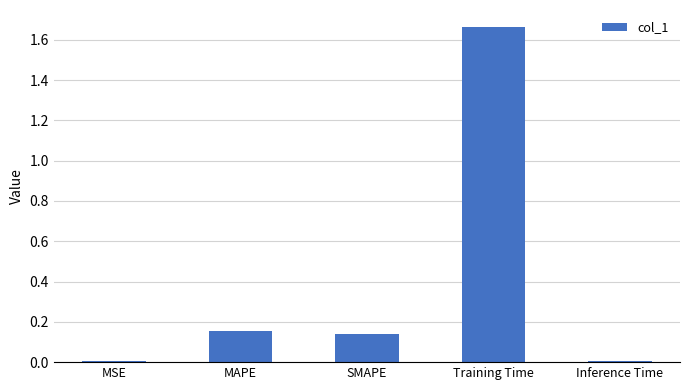

The chart shows a value of 0.0 at MSE. True or false?

True